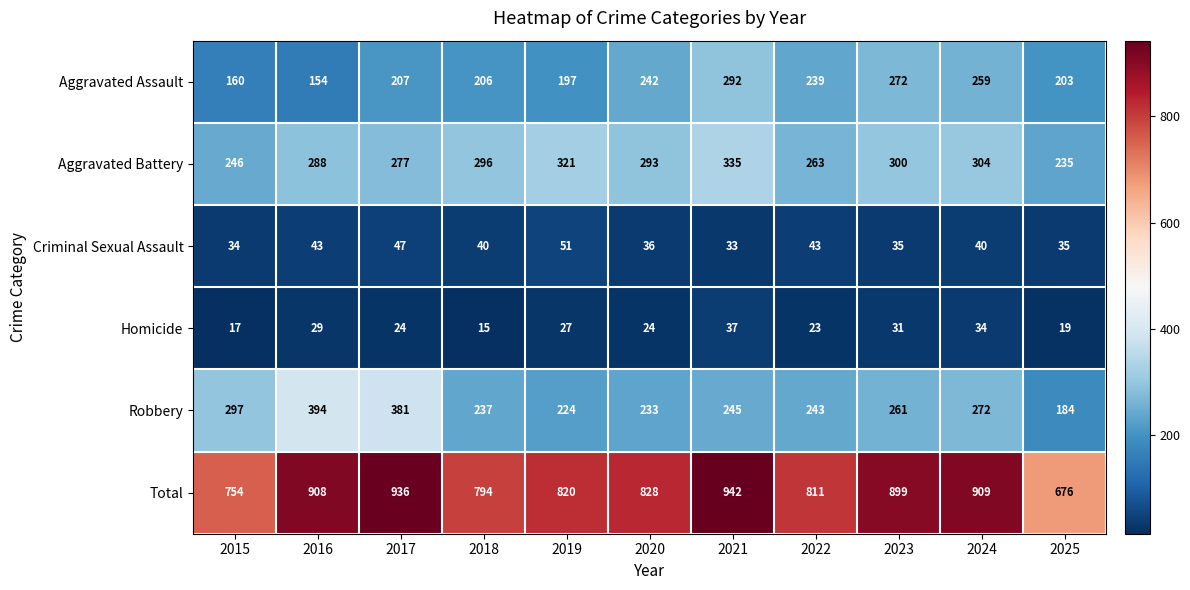

What is the difference between the maximum and second lowest values in the Aggravated Battery series?

89